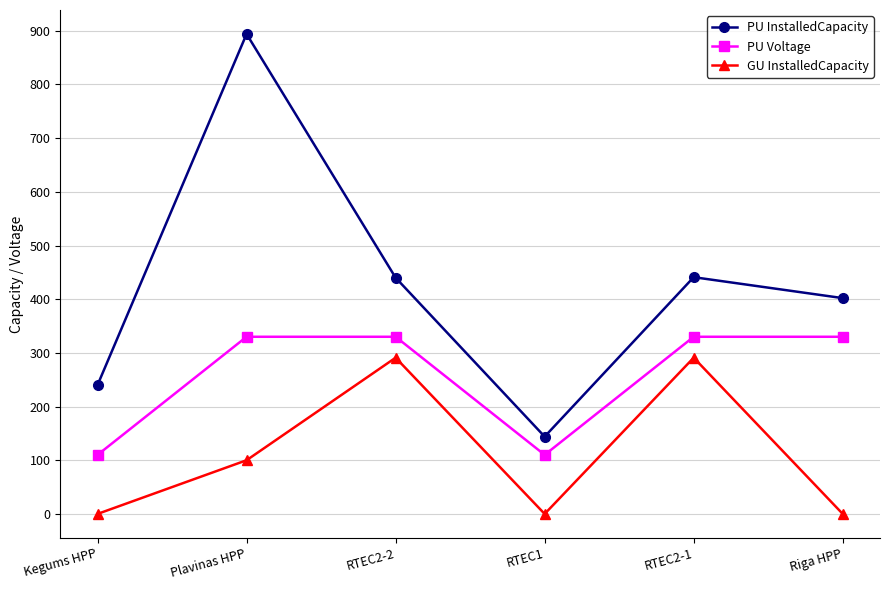

List the series in order of their peak value, highest first.

PU InstalledCapacity, PU Voltage, GU InstalledCapacity